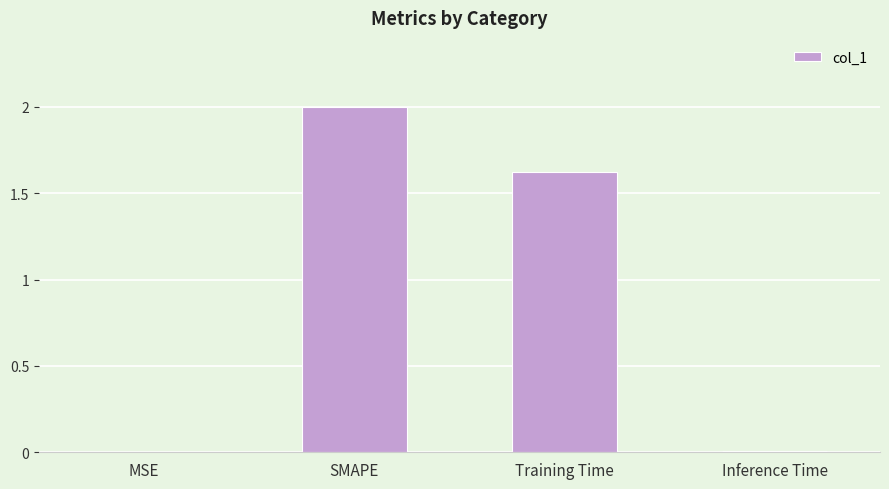

Count the number of data series in this chart.

1